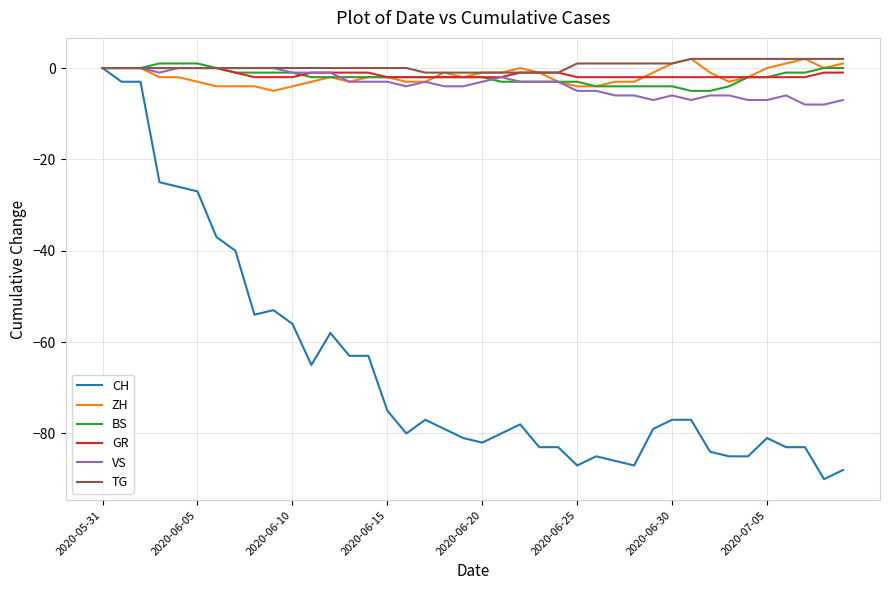

Reading left to right, list all the values displayed in this chart.

CH: 0	-3	-3	-25	-26	-27	-37	-40	-54	-53	-56	-65	-58	-63	-63	-75	-80	-77	-79	-81	-82	-80	-78	-83	-83	-87	-85	-86	-87	-79	-77	-77	-84	-85	-85	-81	-83	-83	-90	-88
ZH: 0	0	0	-2	-2	-3	-4	-4	-4	-5	-4	-3	-2	-3	-2	-2	-3	-3	-1	-2	-1	-1	0	-1	-3	-4	-4	-3	-3	-1	1	2	-1	-3	-2	0	1	2	0	1
BS: 0	0	0	1	1	1	0	-1	-1	-1	-1	-2	-2	-2	-2	-2	-2	-2	-2	-2	-2	-3	-3	-3	-3	-3	-4	-4	-4	-4	-4	-5	-5	-4	-2	-2	-1	-1	0	0
GR: 0	0	0	0	0	0	0	-1	-2	-2	-2	-1	-1	-1	-1	-2	-2	-2	-2	-2	-2	-2	-1	-1	-1	-2	-2	-2	-2	-2	-2	-2	-2	-2	-2	-2	-2	-2	-1	-1
VS: 0	0	0	-1	0	0	0	0	0	0	-1	-1	-1	-3	-3	-3	-4	-3	-4	-4	-3	-2	-3	-3	-3	-5	-5	-6	-6	-7	-6	-7	-6	-6	-7	-7	-6	-8	-8	-7
TG: 0	0	0	0	0	0	0	0	0	0	0	0	0	0	0	0	0	-1	-1	-1	-1	-1	-1	-1	-1	1	1	1	1	1	1	2	2	2	2	2	2	2	2	2